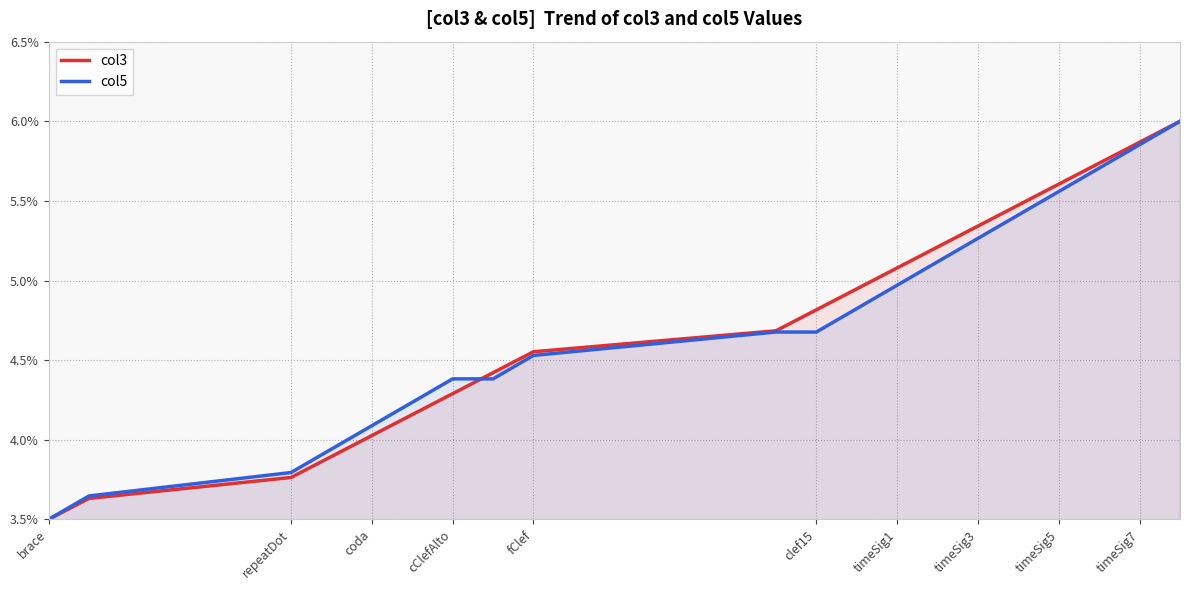

Reading right to left, what are all the values shown in this chart?

col3: 6.0	5.9	5.7	5.6	5.5	5.3	5.2	5.1	4.9	4.8	4.7	4.6	4.4	4.3	4.2	4.0	3.9	3.8	3.6	3.5
col5: 6.0	5.9	5.7	5.6	5.4	5.3	5.1	5.0	4.8	4.7	4.7	4.5	4.4	4.4	4.2	4.1	3.9	3.8	3.6	3.5